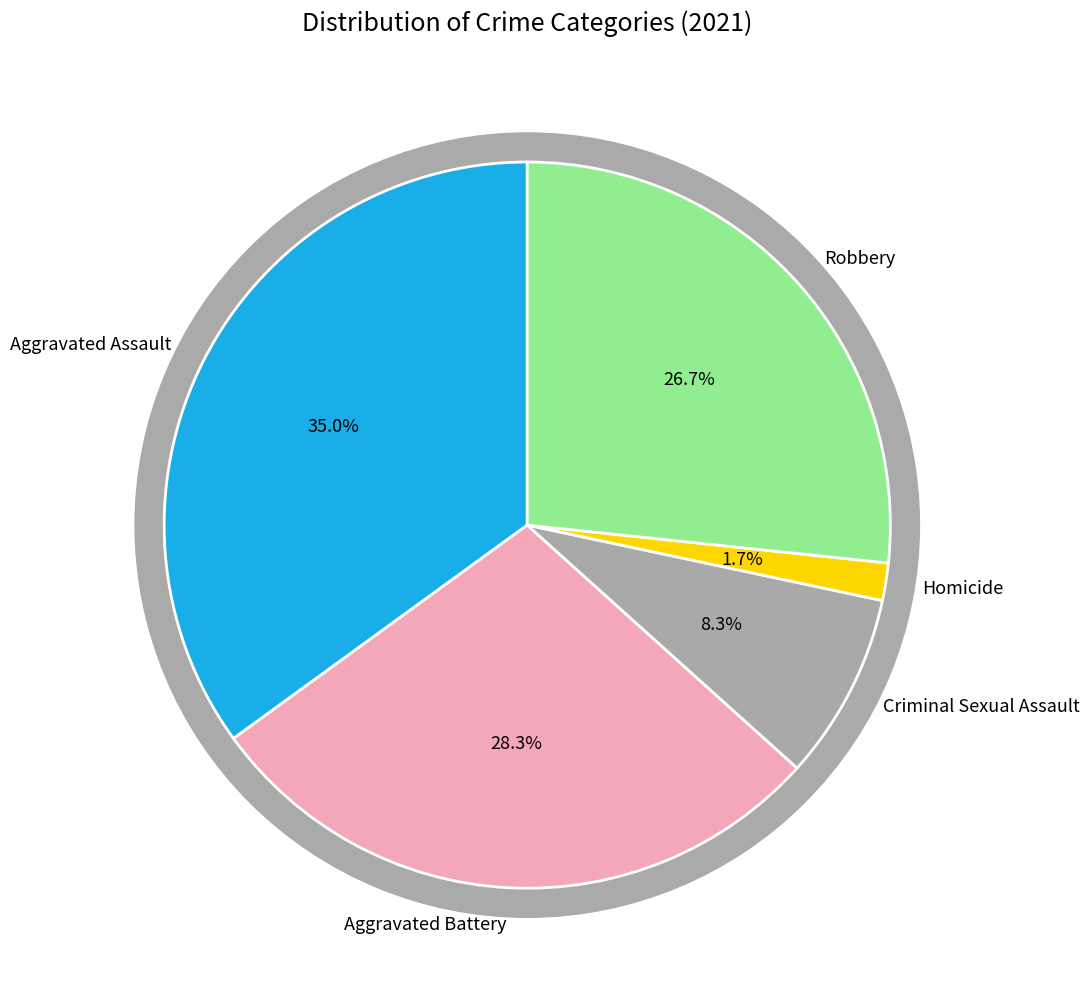

Combined, do Aggravated Battery and Homicide account for over 50%?

No